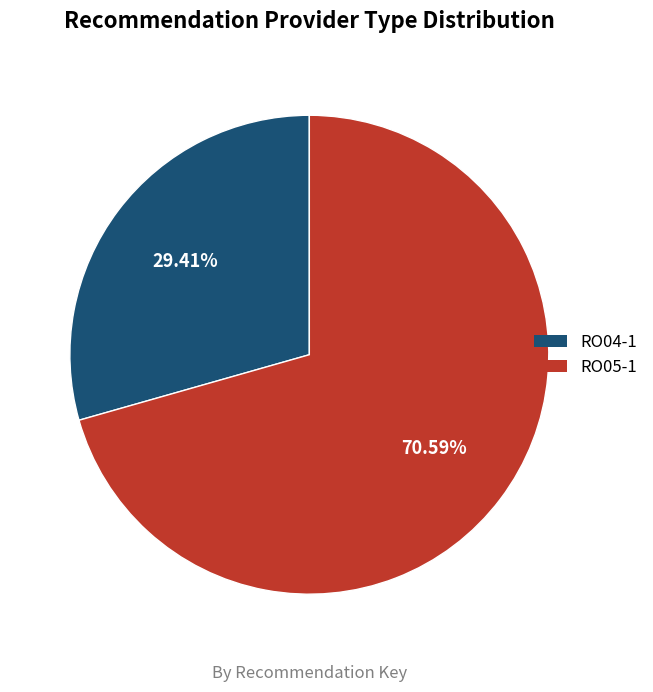

The RO05-1 slice represents 82% of the pie. True or false?

False